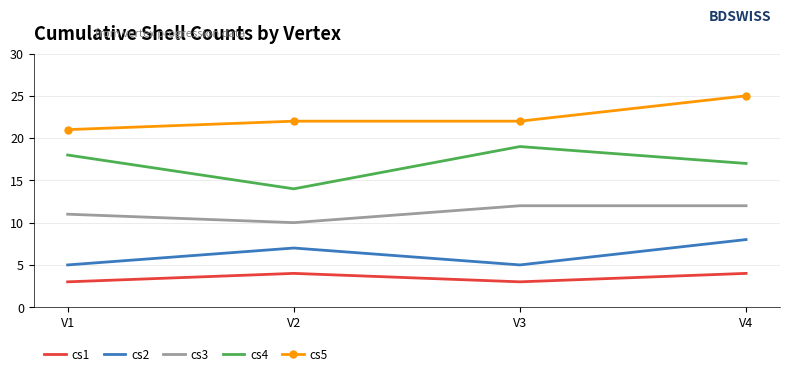

True or false: cs3 and cs2 cross at least once.

False